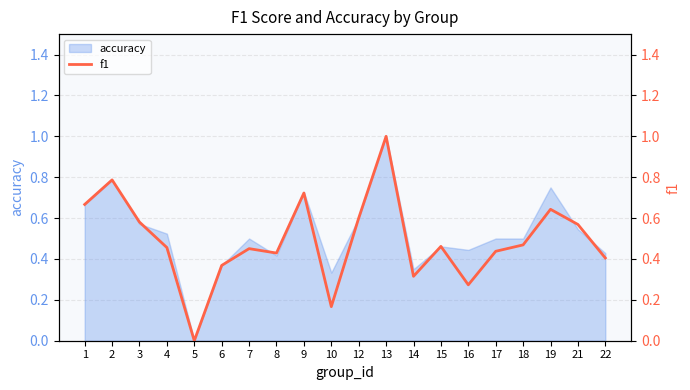

Is it true that the value at 5 is 0.0?

True